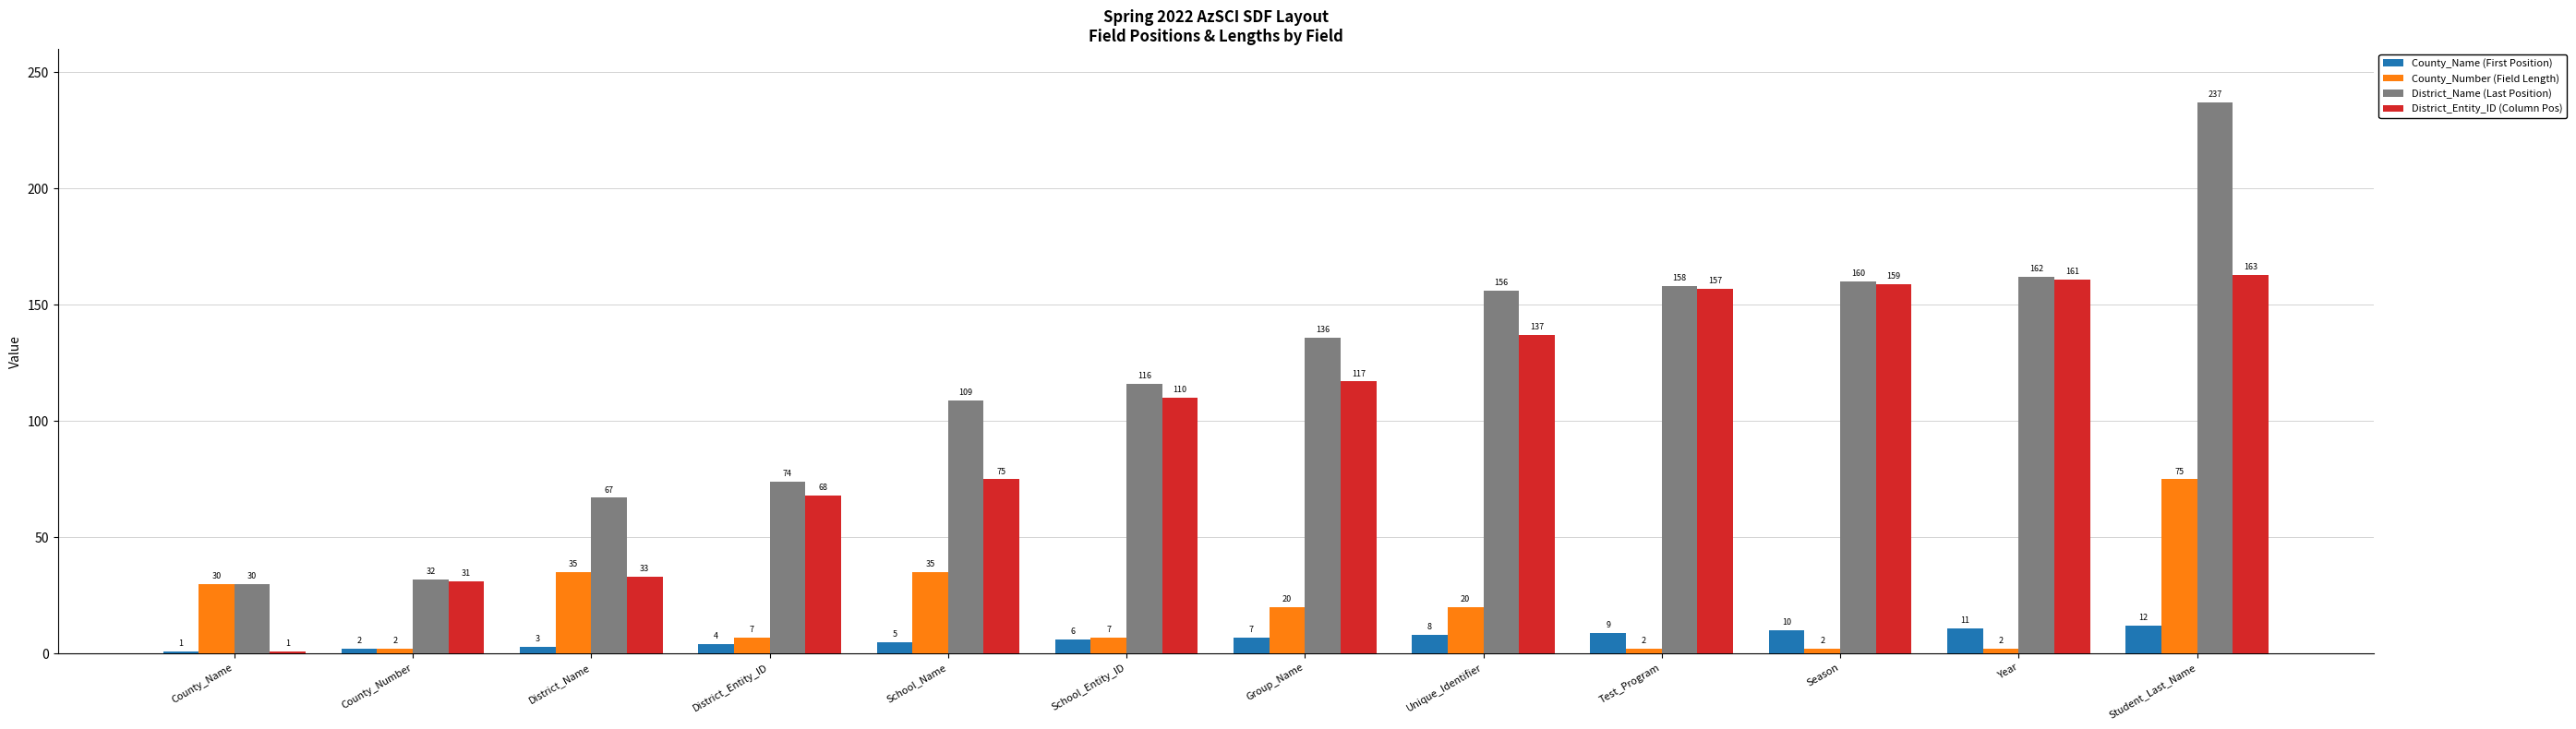

The value of County_Number (Field Length) at Unique_Identifier is 20. True or false?

True